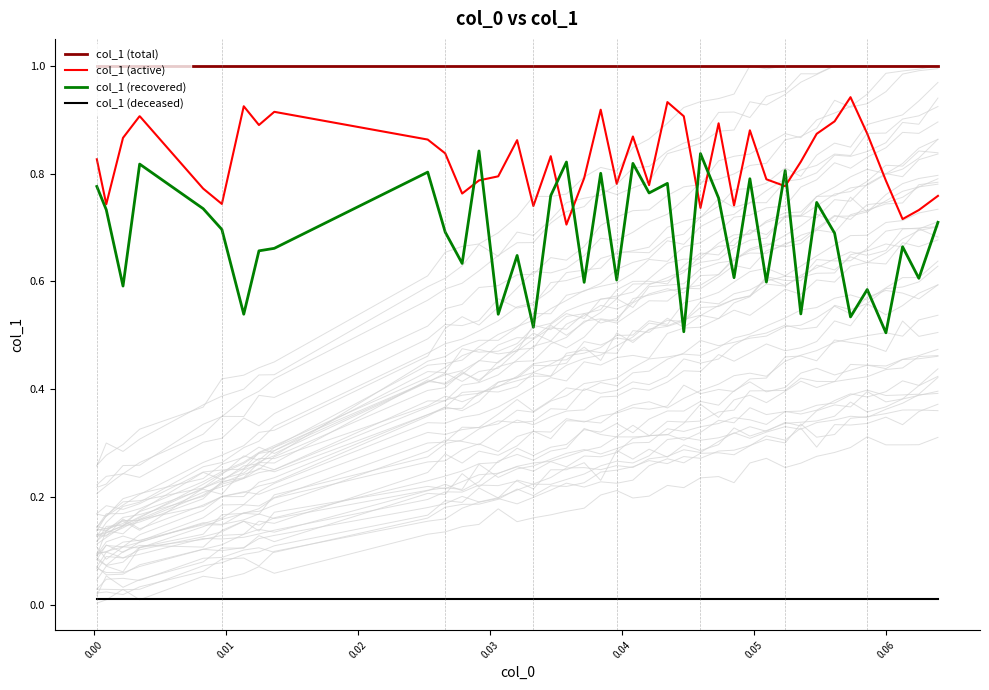

Reading right to left, extract all data points from this chart.

col_1 (total): 1.0	1.0	1.0	1.0	1.0	1.0	1.0	1.0	1.0	1.0	1.0	1.0	1.0	1.0	1.0	1.0	1.0	1.0	1.0	1.0	1.0	1.0	1.0	1.0	1.0	1.0	1.0	1.0	1.0	1.0	1.0	1.0	1.0	1.0	1.0	1.0	1.0	1.0	1.0	1.0
col_1 (active): 0.8	0.7	0.7	0.8	0.9	0.9	0.9	0.9	0.8	0.8	0.8	0.9	0.7	0.9	0.7	0.9	0.9	0.8	0.9	0.8	0.9	0.8	0.7	0.8	0.7	0.9	0.8	0.8	0.8	0.8	0.9	0.9	0.9	0.9	0.7	0.8	0.9	0.9	0.7	0.8
col_1 (recovered): 0.7	0.6	0.7	0.5	0.6	0.5	0.7	0.7	0.5	0.8	0.6	0.8	0.6	0.8	0.8	0.5	0.8	0.8	0.8	0.6	0.8	0.6	0.8	0.8	0.5	0.6	0.5	0.8	0.6	0.7	0.8	0.7	0.7	0.5	0.7	0.7	0.8	0.6	0.7	0.8
col_1 (deceased): 0.0	0.0	0.0	0.0	0.0	0.0	0.0	0.0	0.0	0.0	0.0	0.0	0.0	0.0	0.0	0.0	0.0	0.0	0.0	0.0	0.0	0.0	0.0	0.0	0.0	0.0	0.0	0.0	0.0	0.0	0.0	0.0	0.0	0.0	0.0	0.0	0.0	0.0	0.0	0.0